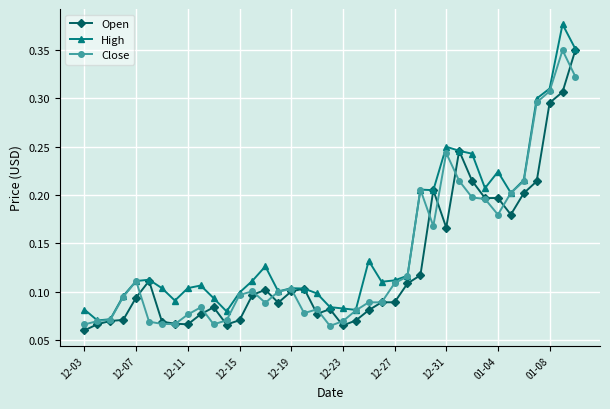

Count the Close values in the range 0 to 1.

39